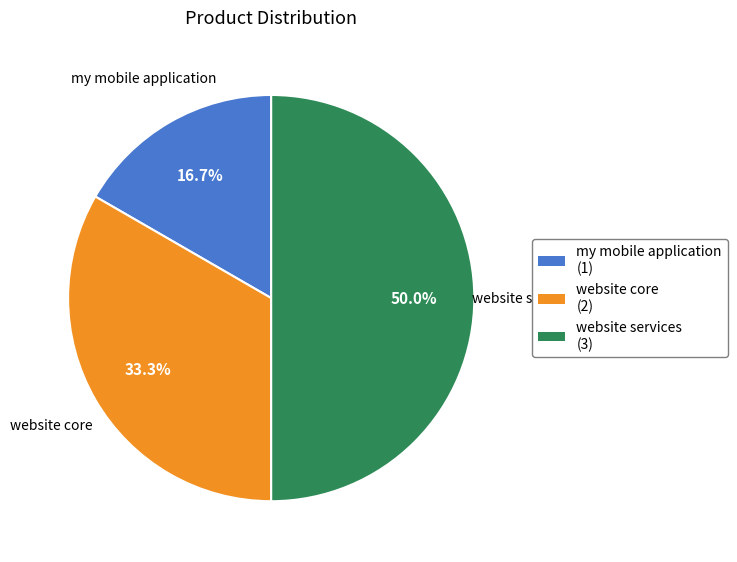

Combined, what portion of the pie is website core and website services?

83.3%